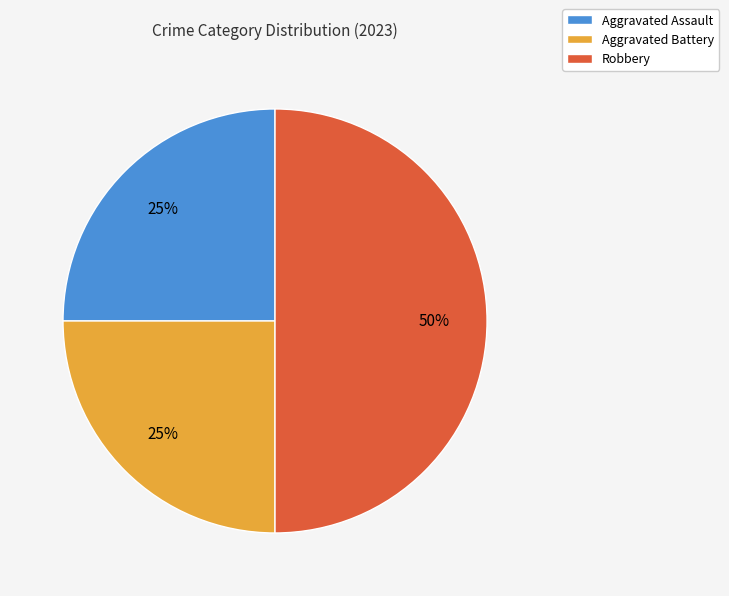

Does Aggravated Battery represent more than half of the total?

No